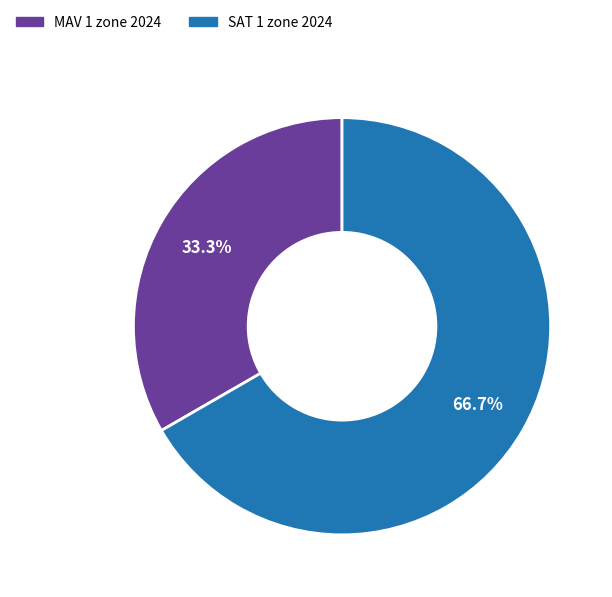

Which has a higher value, SAT 1 zone 2024 or MAV 1 zone 2024?

SAT 1 zone 2024